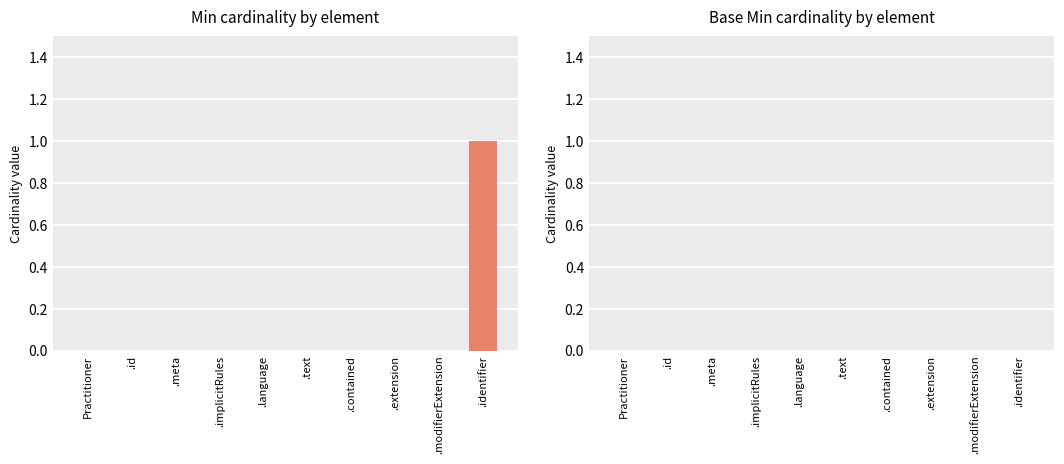

Which label corresponds to the largest value in the chart?

.identifier